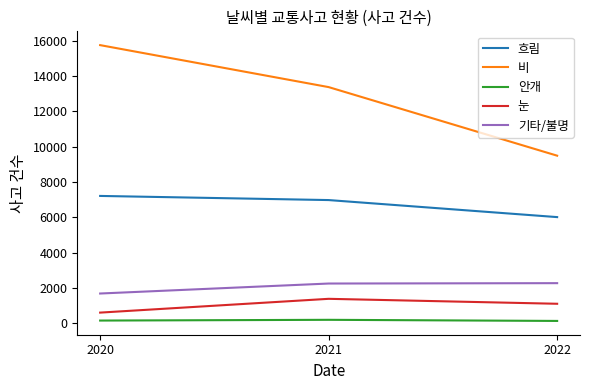

At how many categories does at least one series exceed 4148?

3